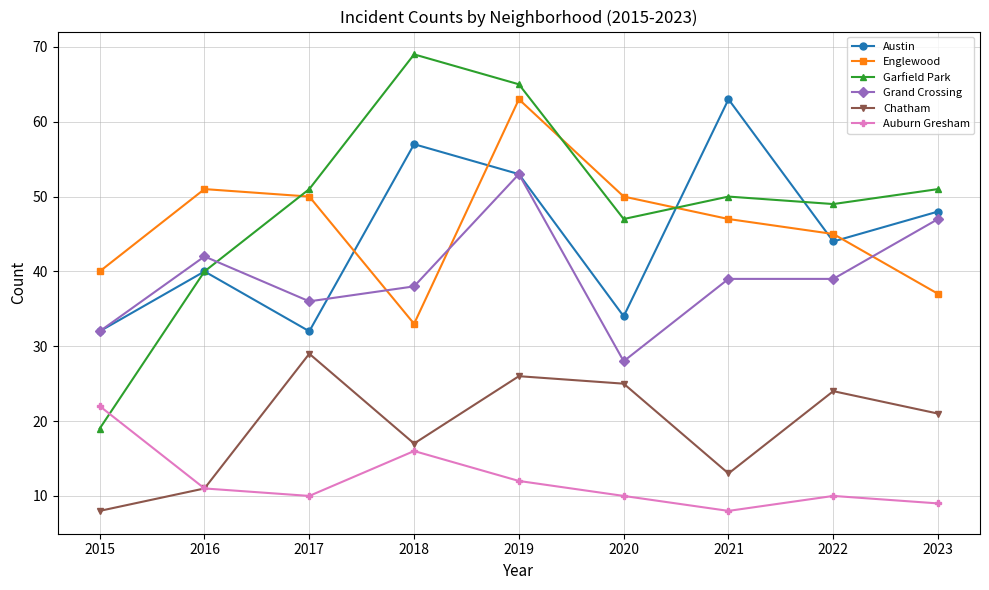

At which category does Auburn Gresham reach its first local valley?

2017